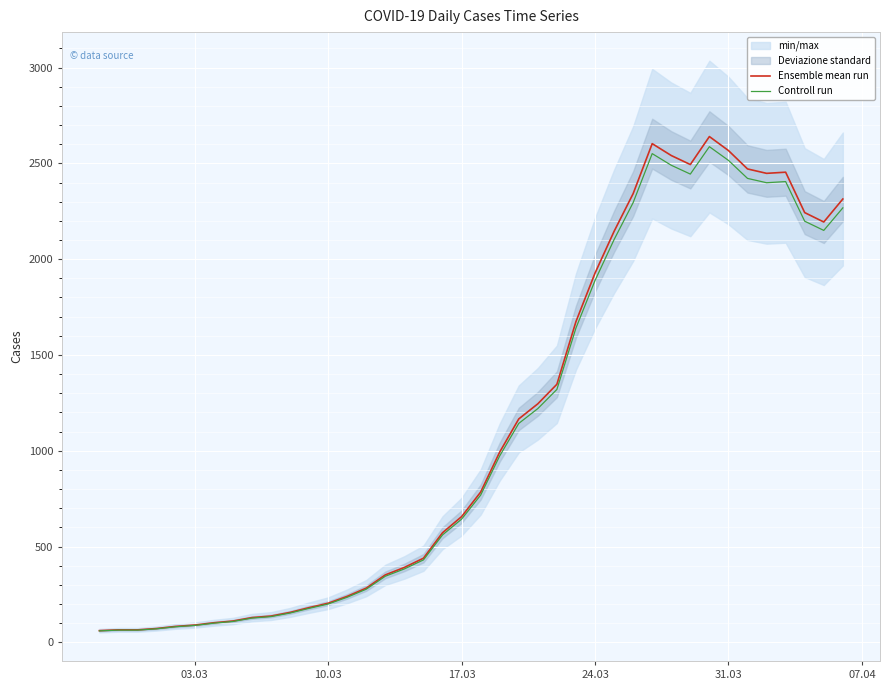

What is the maximum value for Controll run?

2587.2